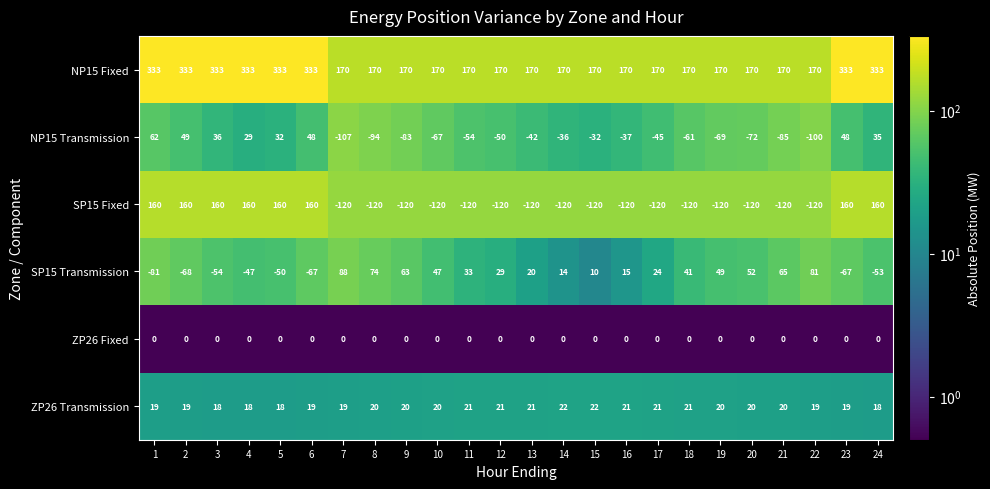

Read the SP15 Transmission value at 16.

15